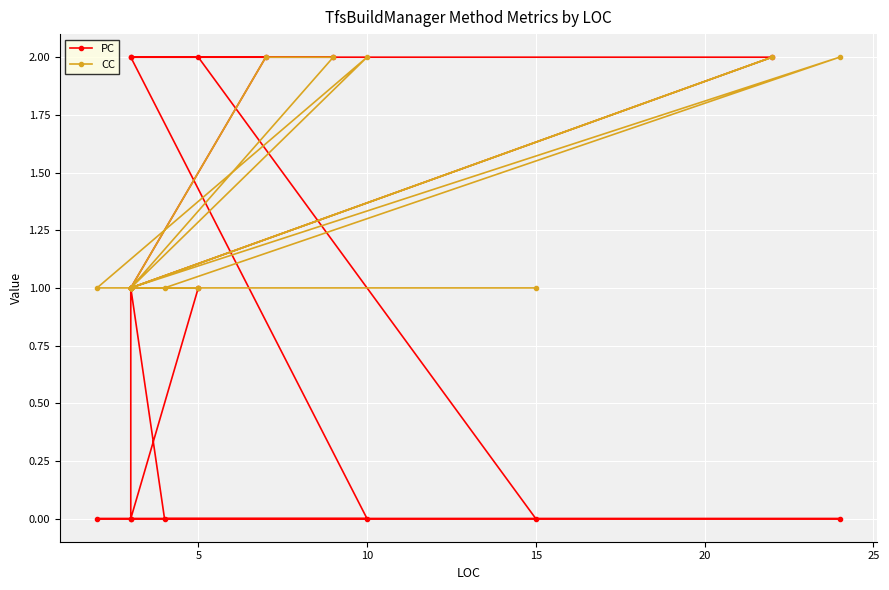

What is the value of the CC point at the 3rd from the left?

1